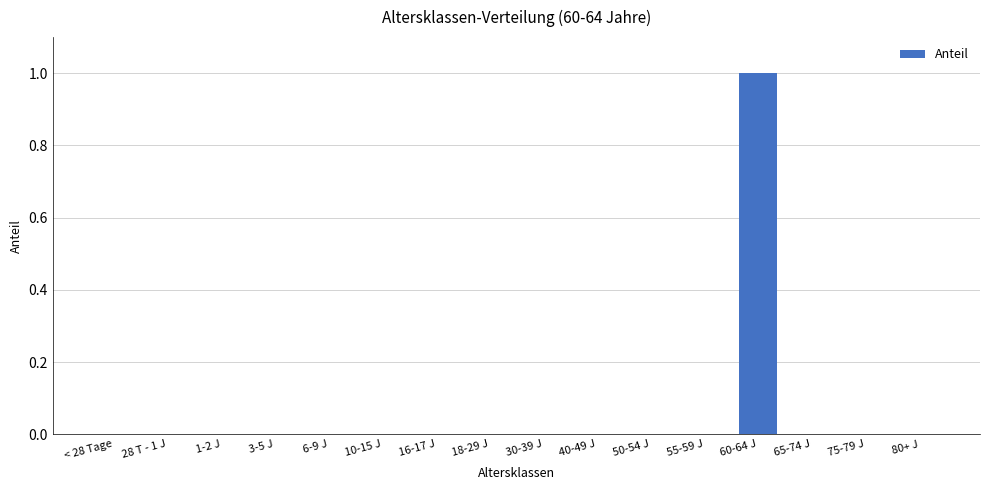

Is it true that the value at 6-9 J is -1?

False